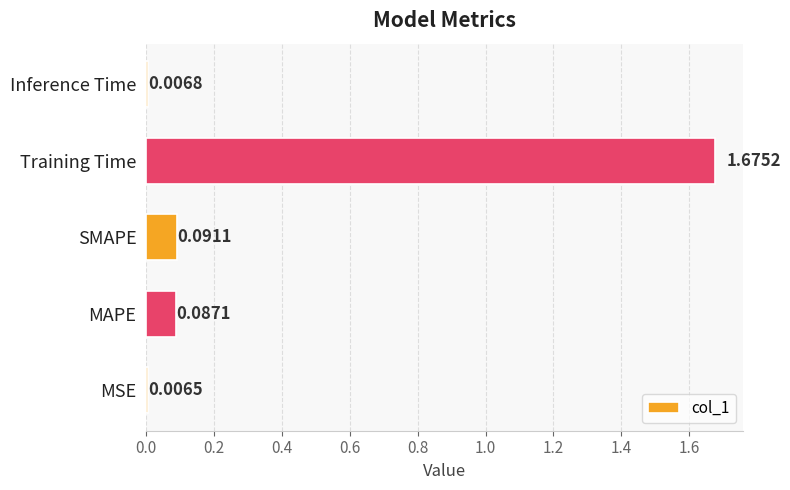

Which label corresponds to the smallest value in the chart?

MSE